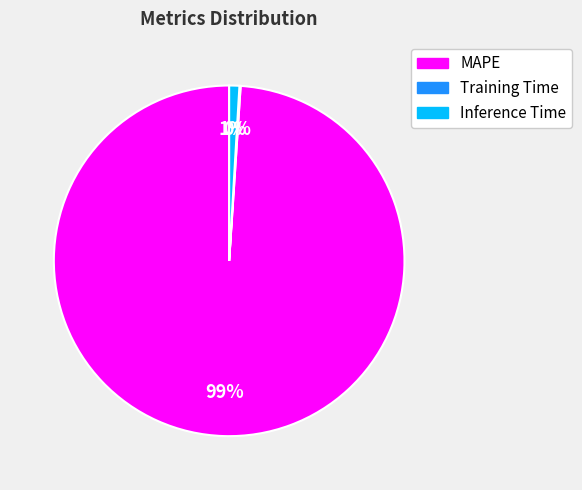

Between Inference Time and MAPE, which is larger?

MAPE